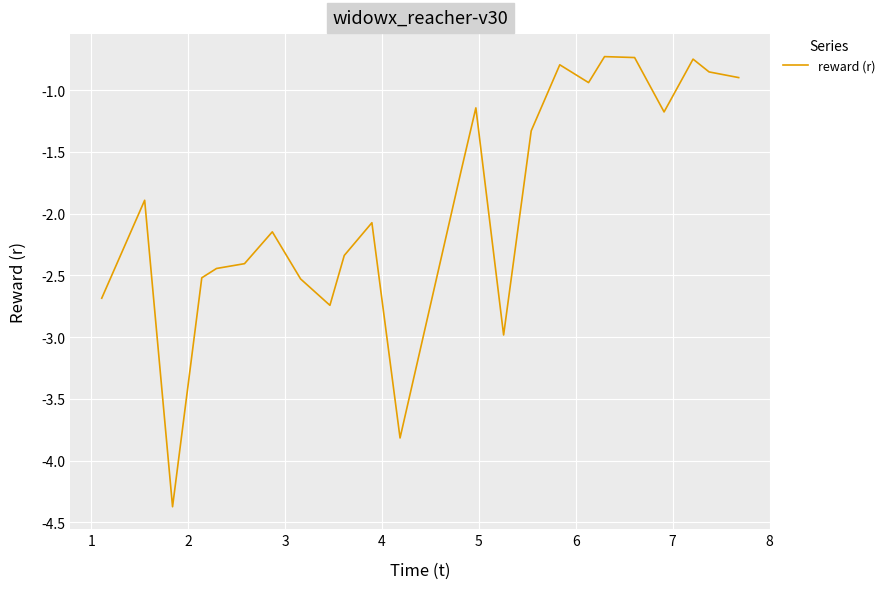

What is the smallest value displayed?

-4.4